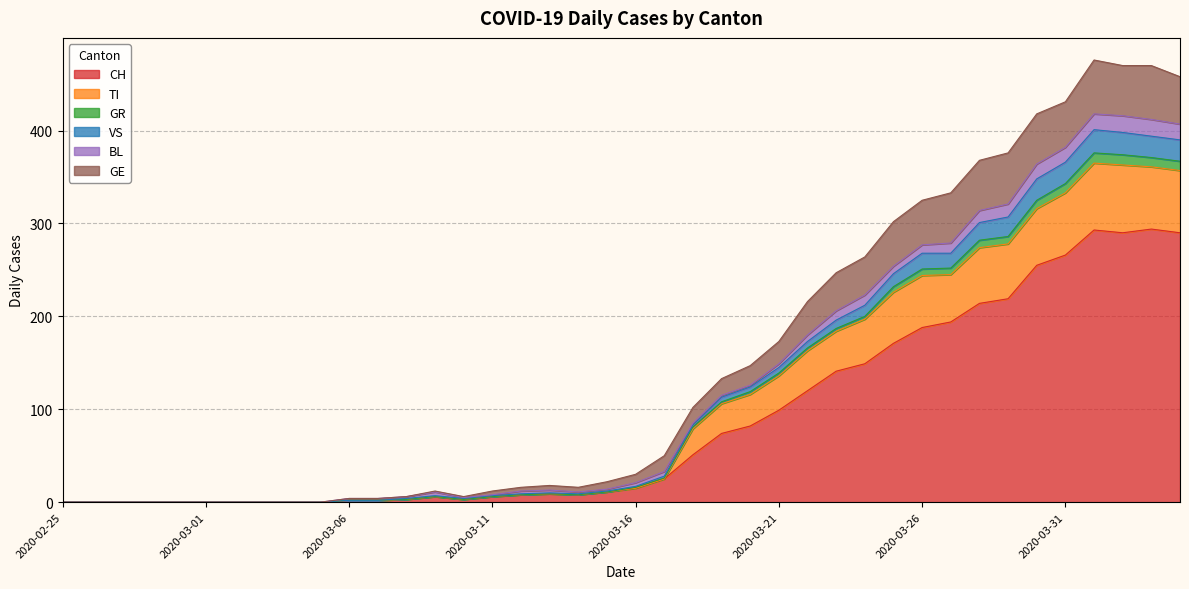

At which category is the sum across all series the highest?

2020-04-01